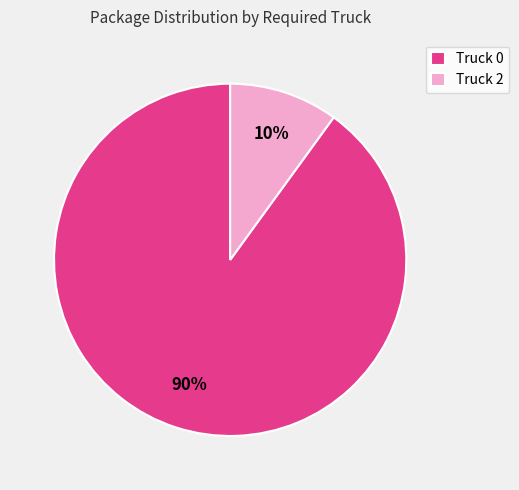

Does Truck 2 account for over 50% of the chart?

No